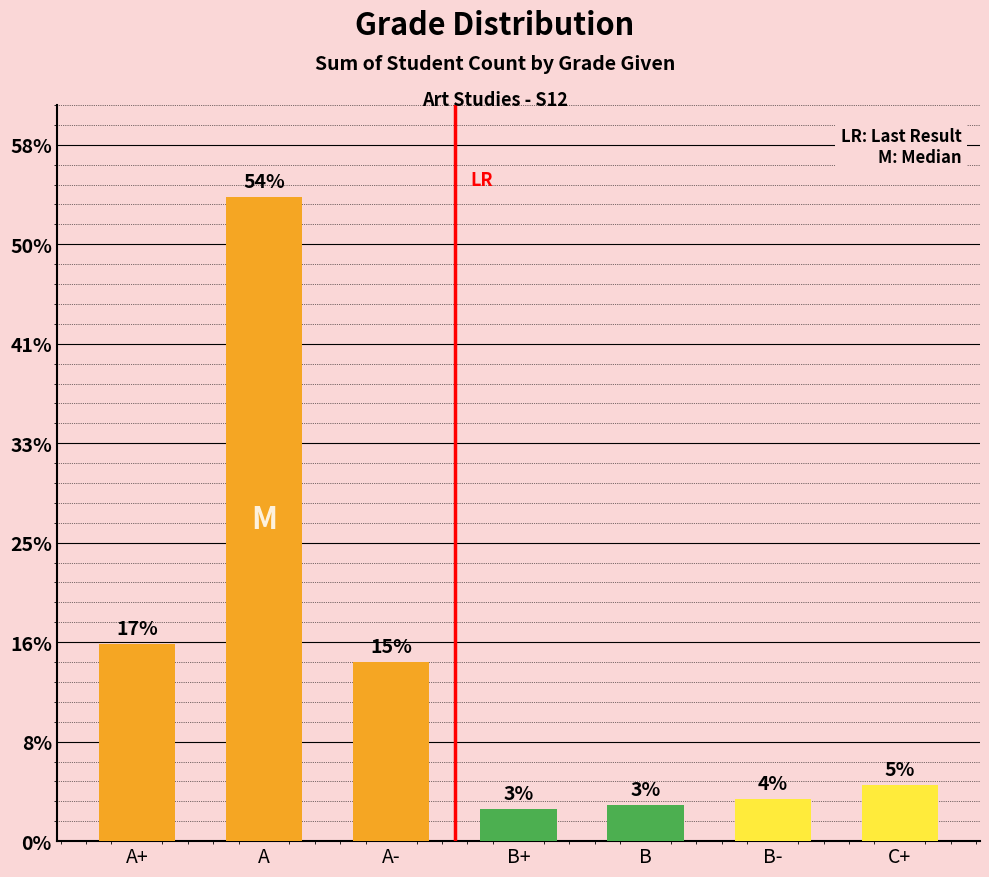

Is it true that the value at B+ is 25?

False